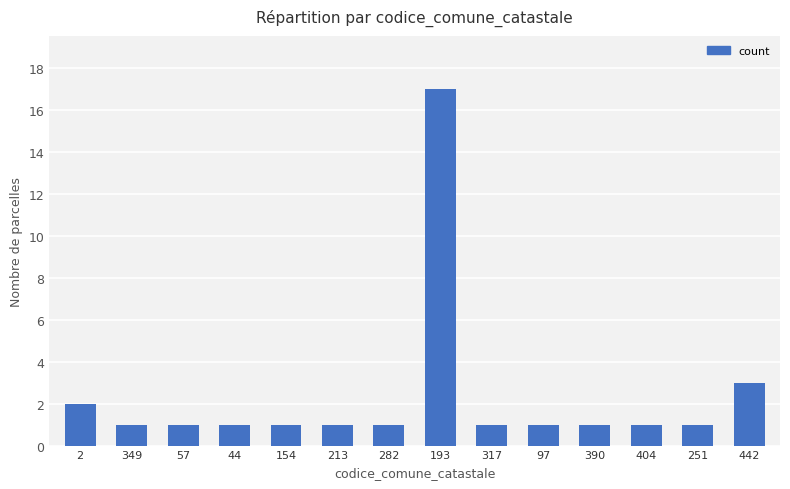

Between 282 and 2, which is larger?

2